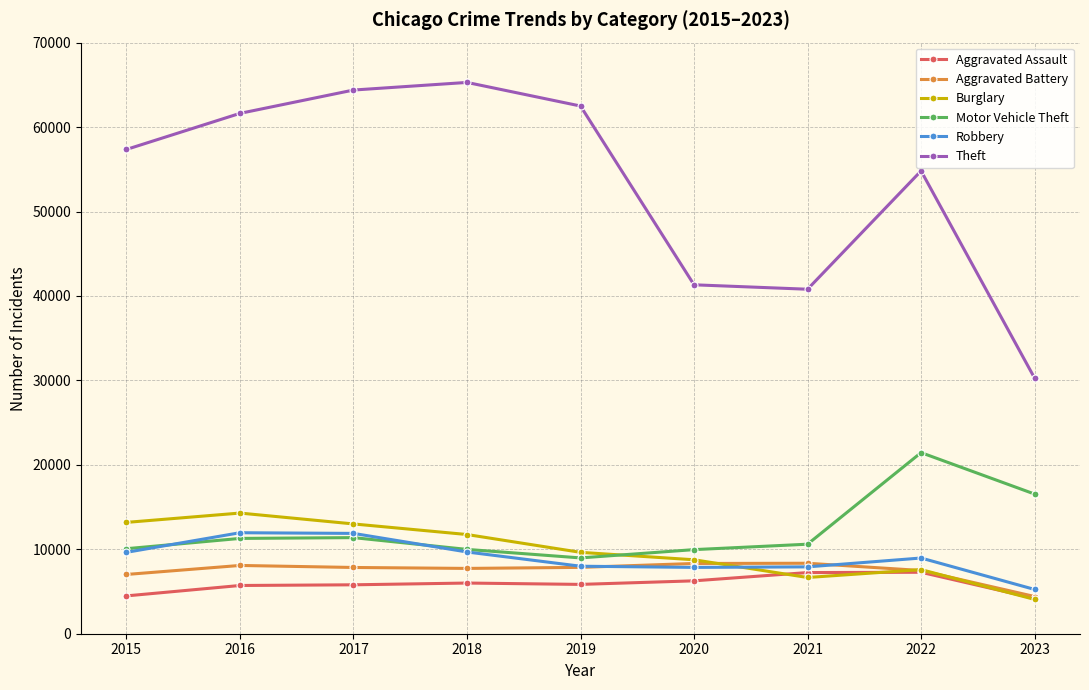

True or false: Theft has a value of 54866 at 2020.

False